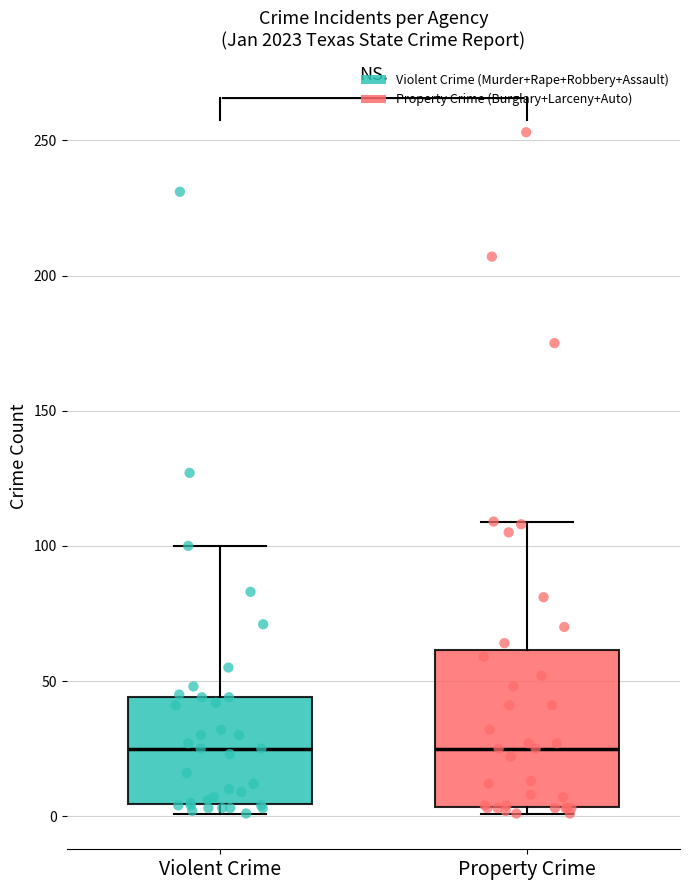

Reading left to right, transcribe this box plot: for each box, give where its median line is, the range the box spans, and where its two whiskers end, as read against the y-axis. The values are not printed on the chart, so give them approximately, as read against the axis.

Violent Crime: median 25, box 5 to 45, whiskers 0 to 100
Property Crime: median 25, box 5 to 60, whiskers 0 to 110